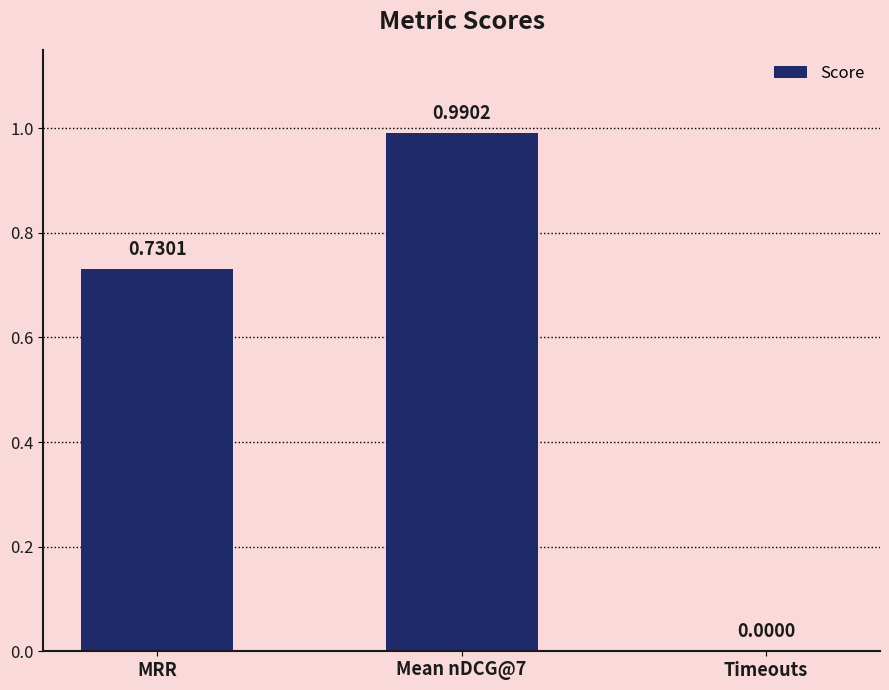

How many positive values are there?

2